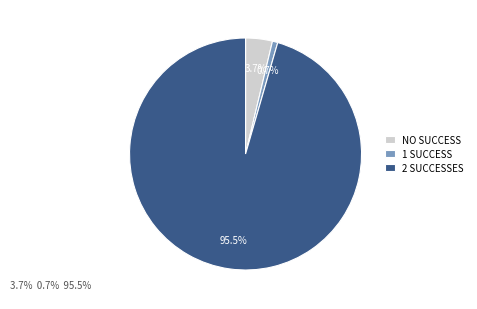

Which has a higher value, 2 SUCCESSES or NO SUCCESS?

2 SUCCESSES